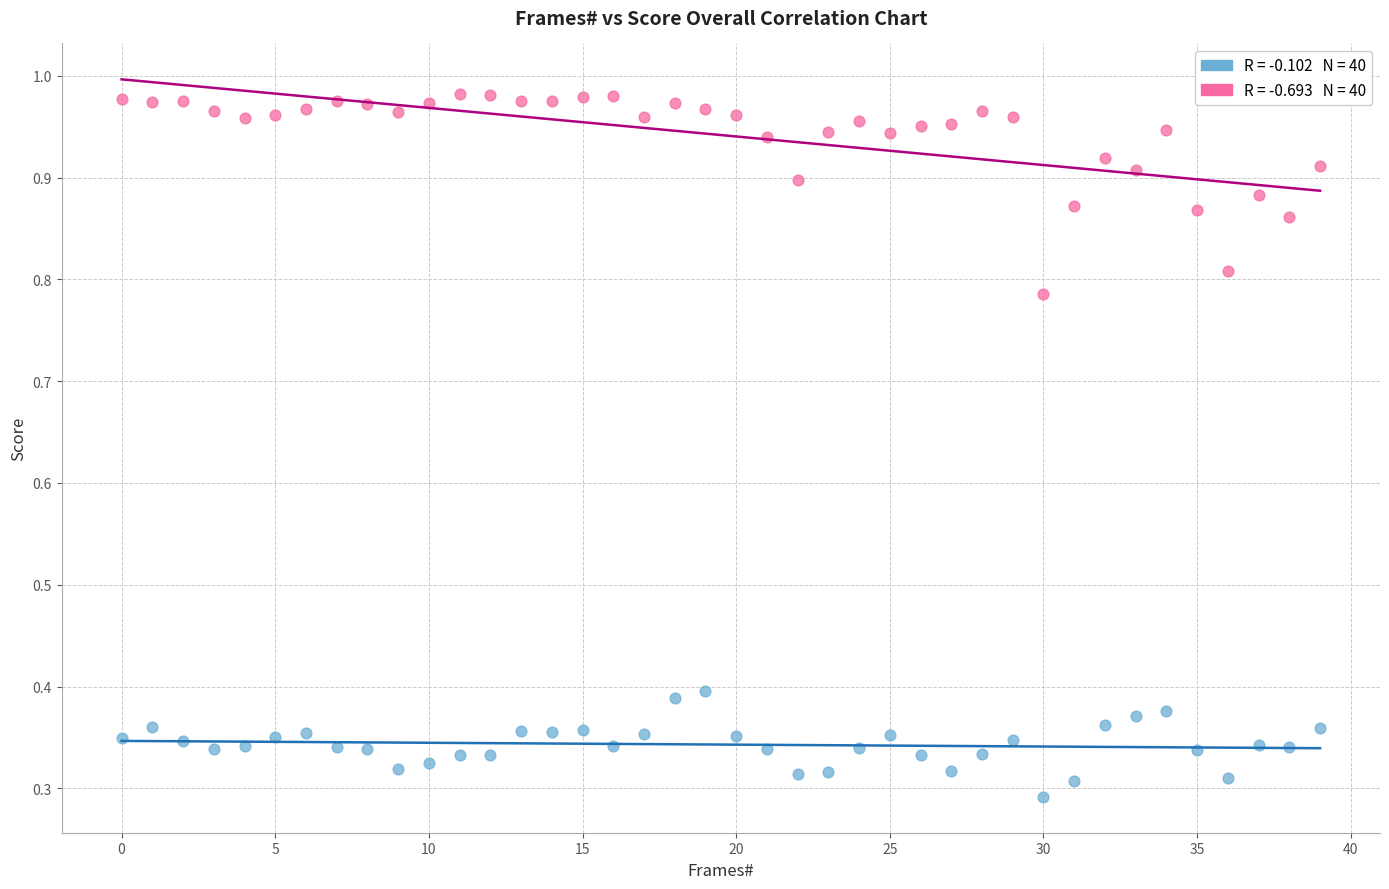

Across all data points, what is the range of Y values (max minus min)?

0.7